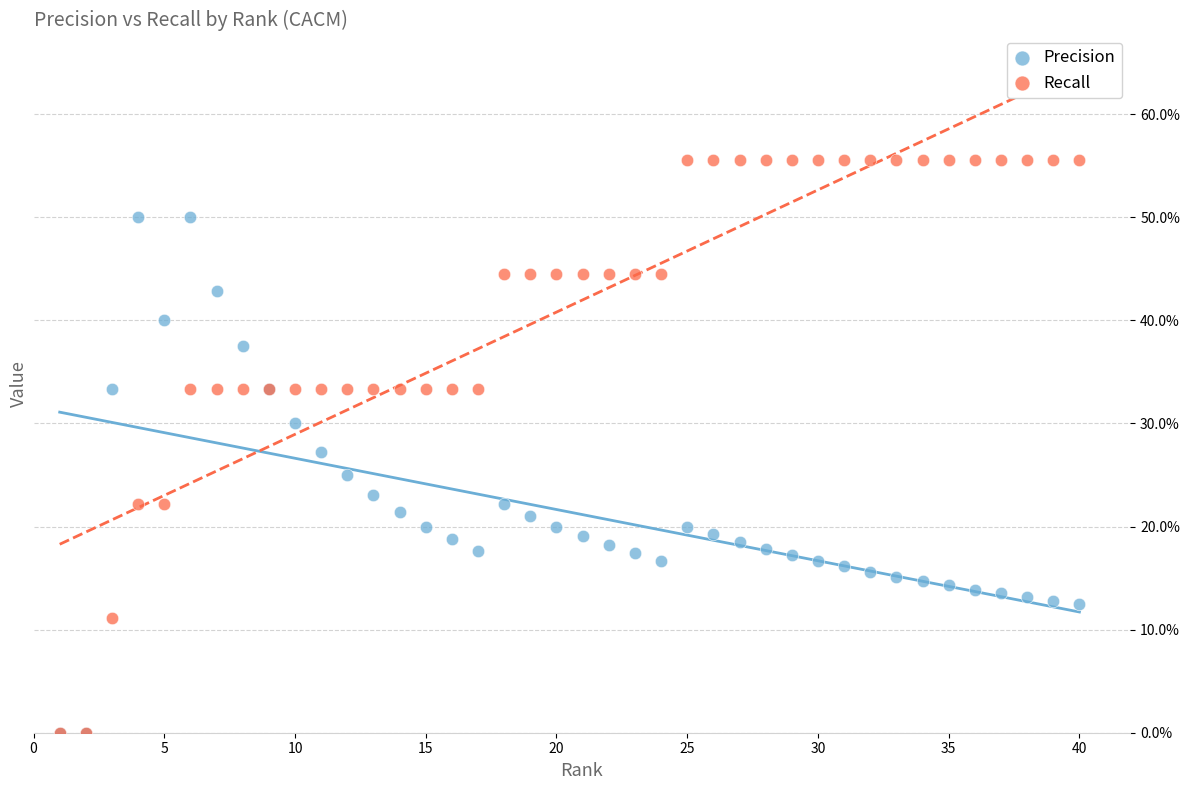

Which series has the largest Y range (max minus min)?

Recall